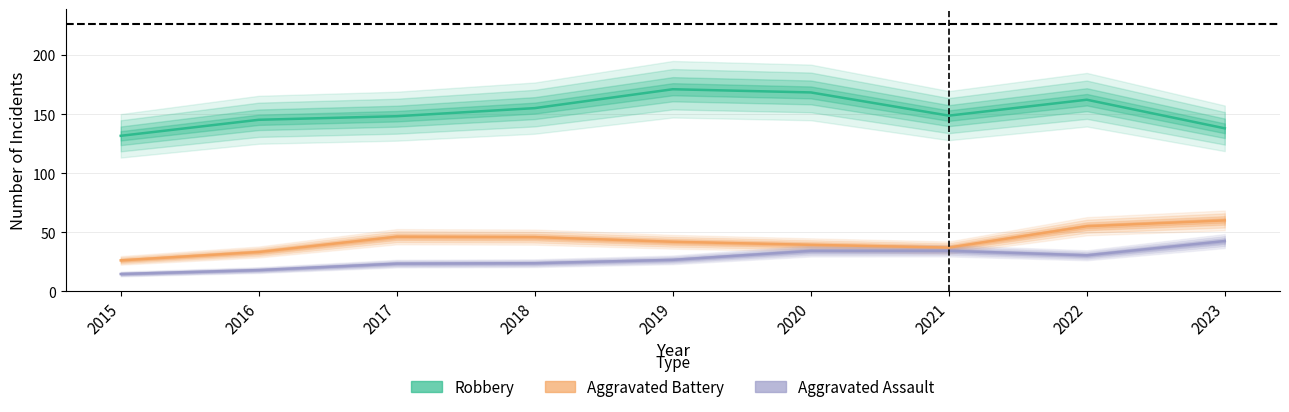

Which category has the highest value across all series?

2019